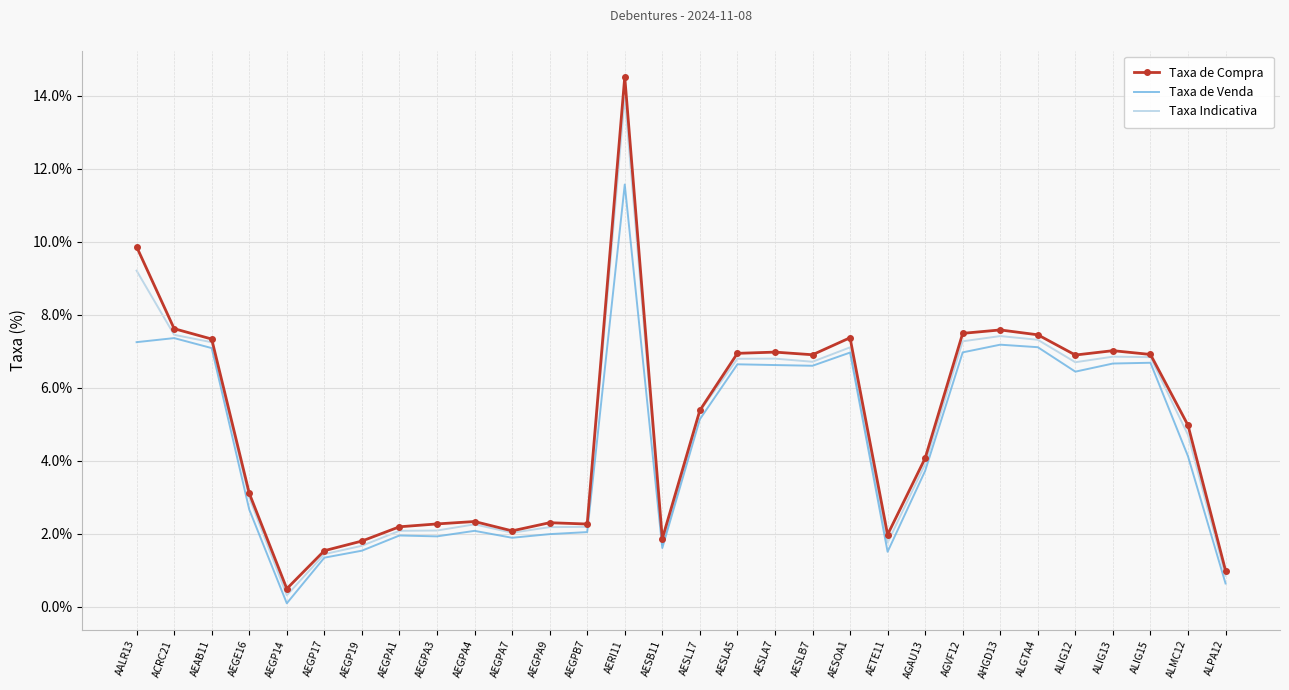

What is the approximate value of Taxa de Compra at ACRC21?

7.6